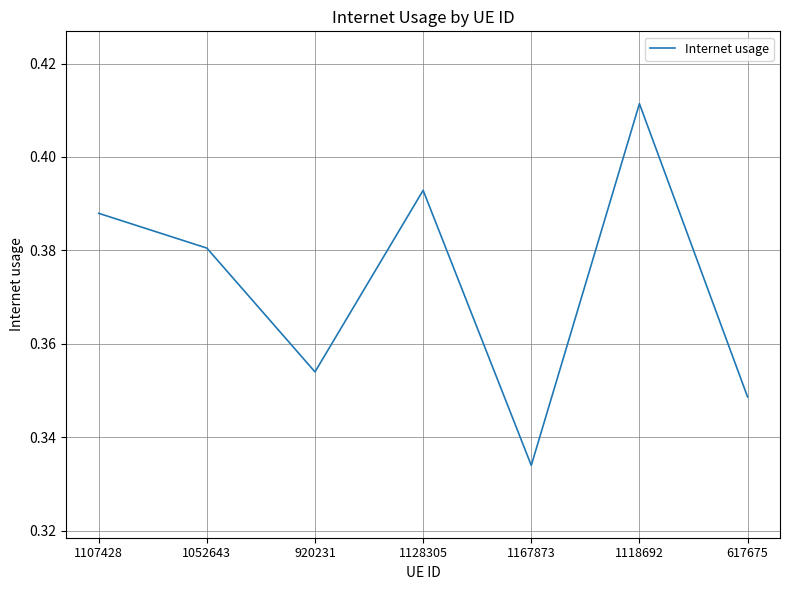

List the labels in order of value, smallest first.

1167873, 617675, 920231, 1052643, 1107428, 1128305, 1118692